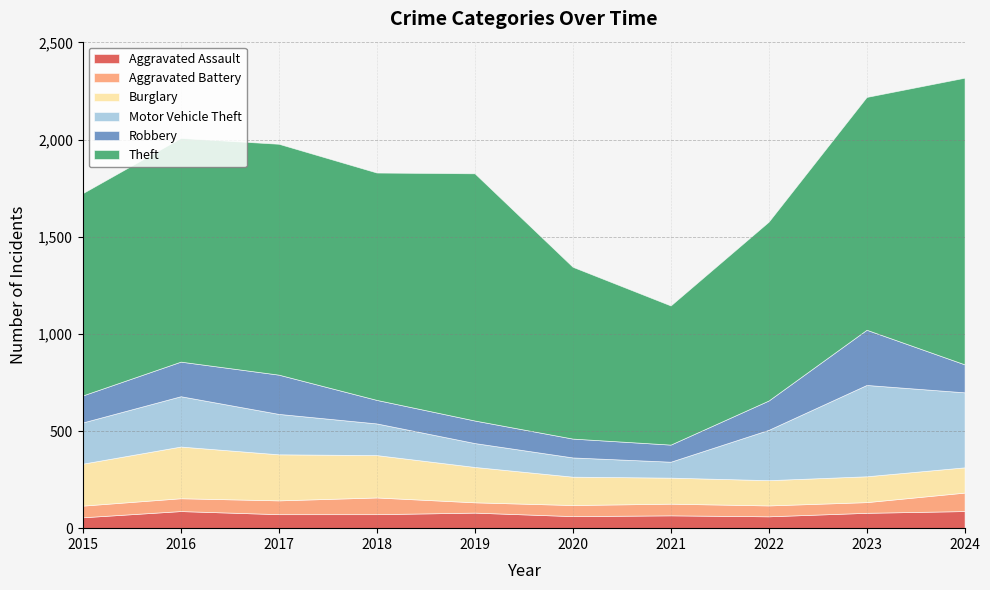

Reading left to right, transcribe all the data shown in this chart.

Aggravated Assault: 2015=56	2016=88	2017=72	2018=72	2019=80	2020=62	2021=66	2022=61	2023=79	2024=88
Aggravated Battery: 2015=60	2016=66	2017=71	2018=86	2019=53	2020=57	2021=60	2022=56	2023=55	2024=95
Burglary: 2015=216	2016=266	2017=237	2018=218	2019=182	2020=146	2021=134	2022=130	2023=133	2024=130
Motor Vehicle Theft: 2015=212	2016=259	2017=208	2018=163	2019=123	2020=99	2021=82	2022=259	2023=470	2024=386
Robbery: 2015=139	2016=178	2017=202	2018=121	2019=116	2020=97	2021=88	2022=151	2023=284	2024=144
Theft: 2015=1041	2016=1151	2017=1188	2018=1170	2019=1272	2020=884	2021=716	2022=920	2023=1198	2024=1475